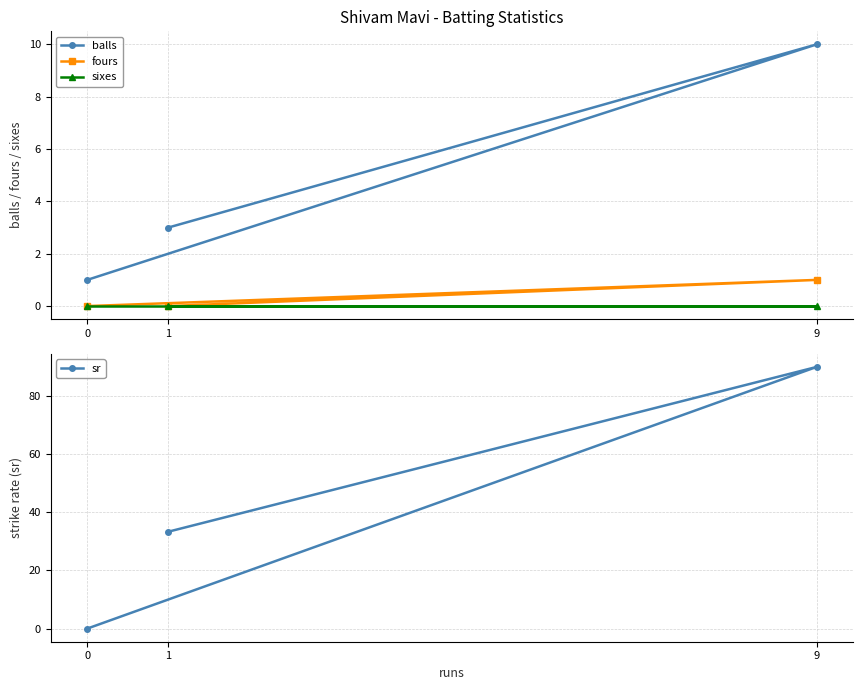

How many lines are shown in the chart?

4